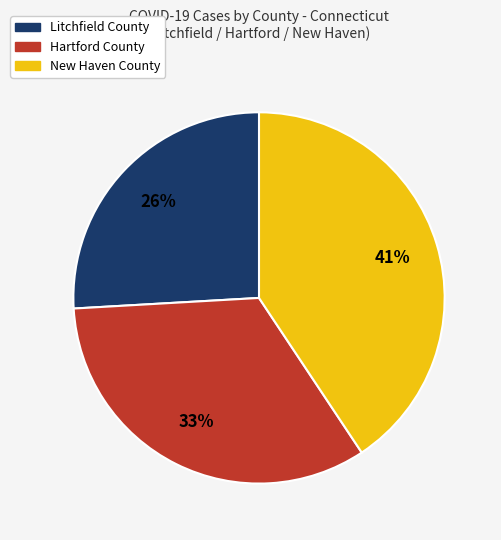

How many slices are in this pie chart?

3